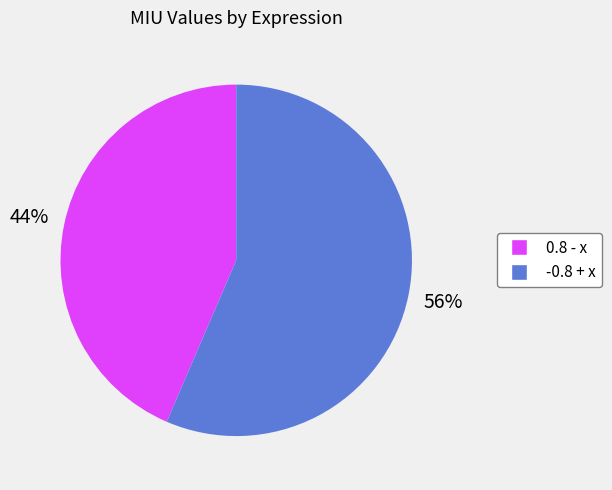

To the nearest percent, what percentage of the pie is 0.8 - x?

44%